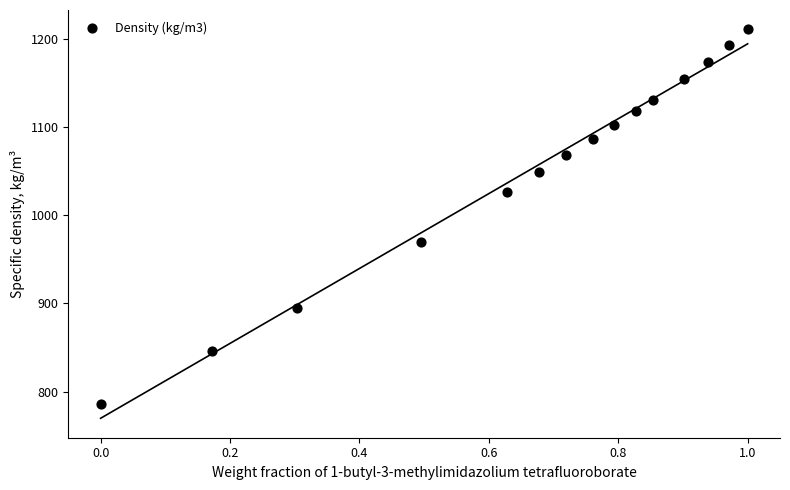

What is the range of X values (max minus min)?

1.0